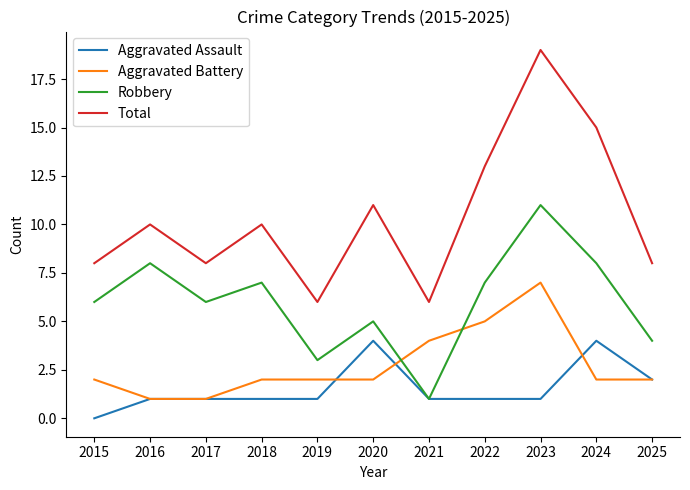

What is the greatest value displayed?

19